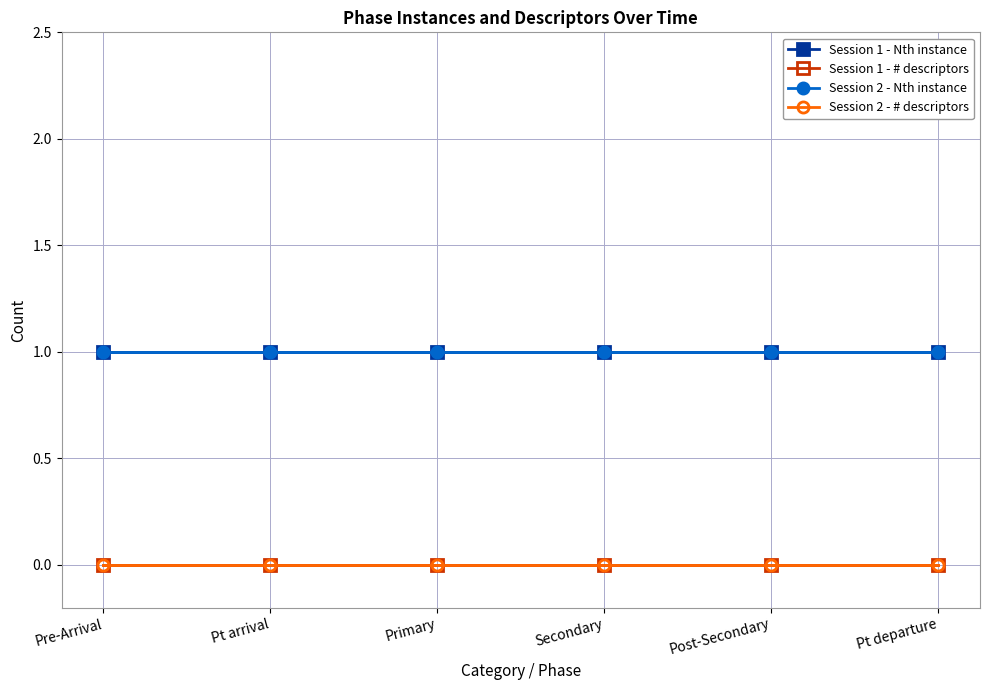

Is this an area chart (filled region under the line)?

No